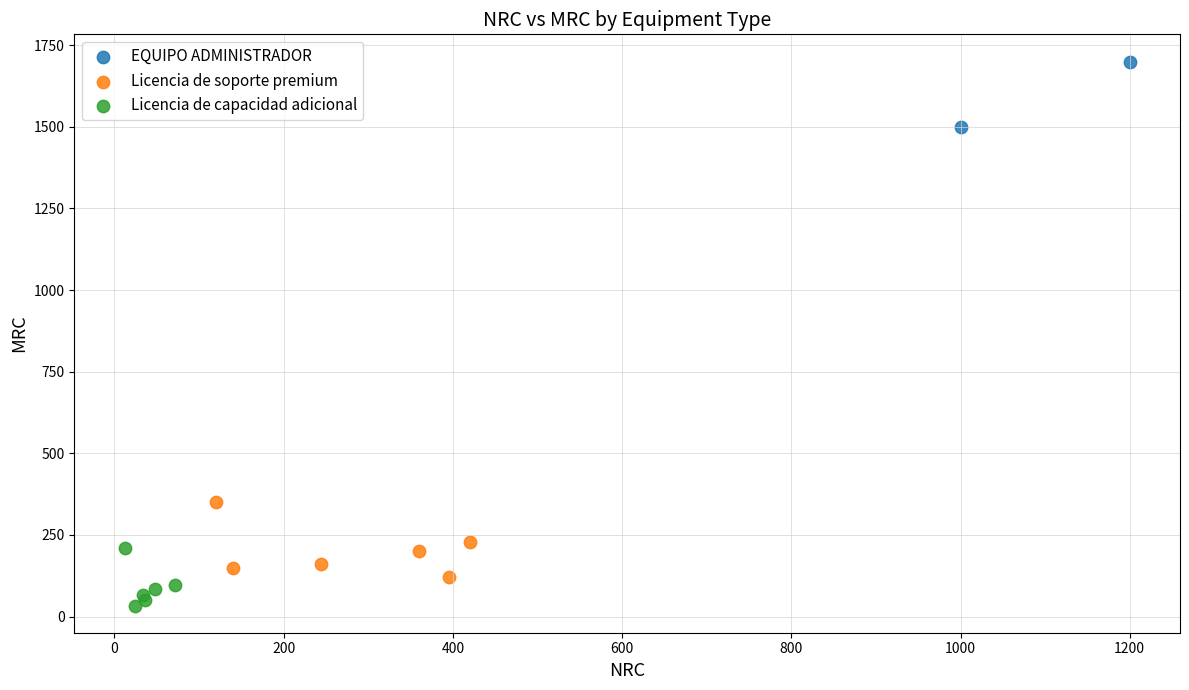

Which series reaches the minimum Y coordinate?

Licencia de capacidad adicional